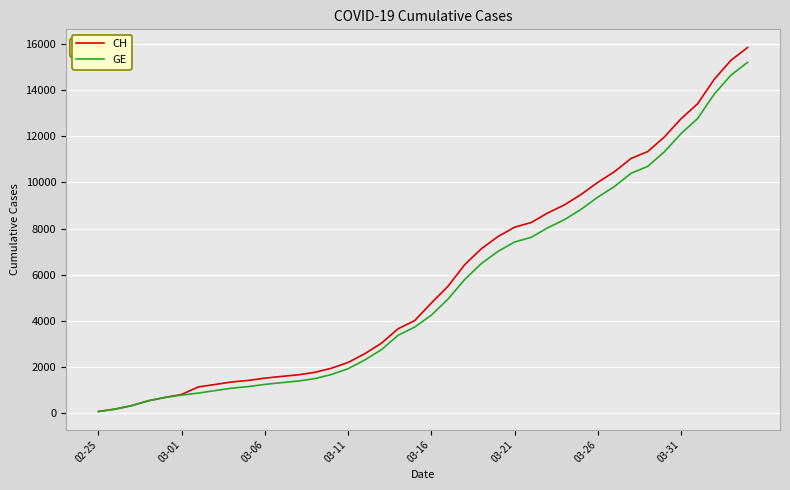

Does the chart have visible grid lines?

Yes